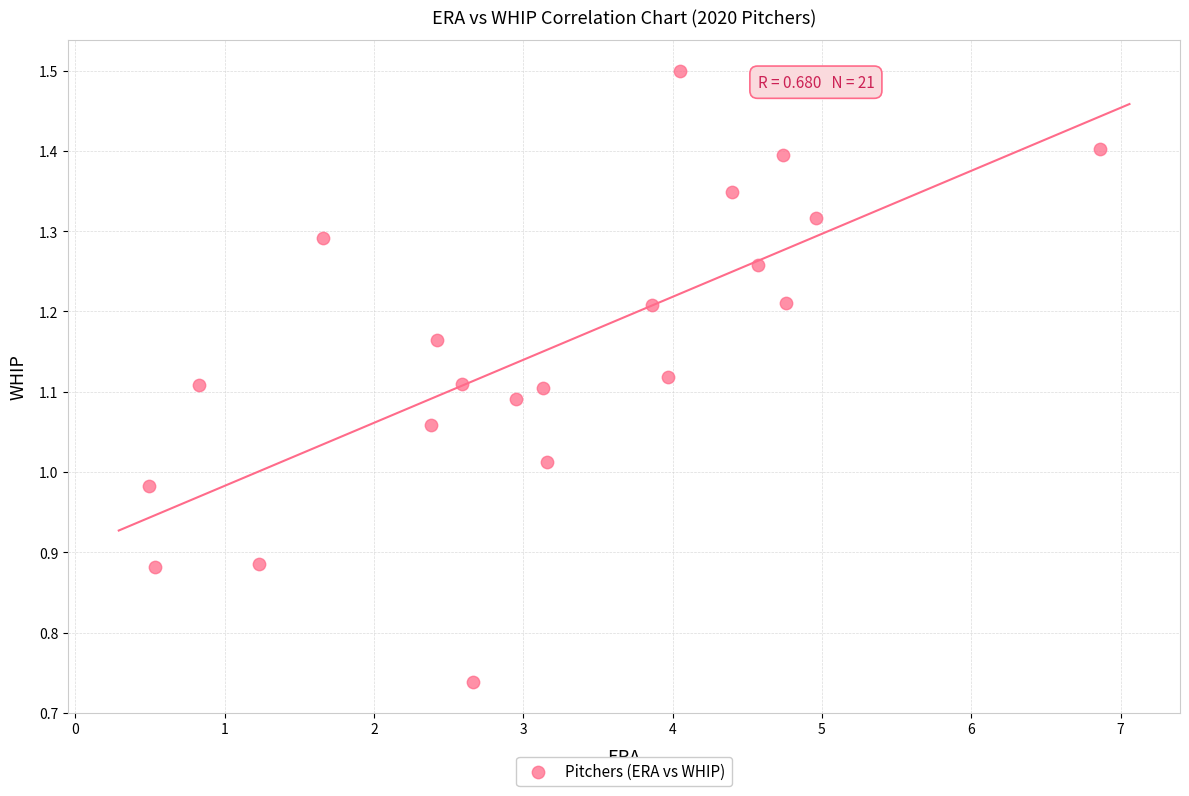

What is the range of Y values (max minus min)?

0.8